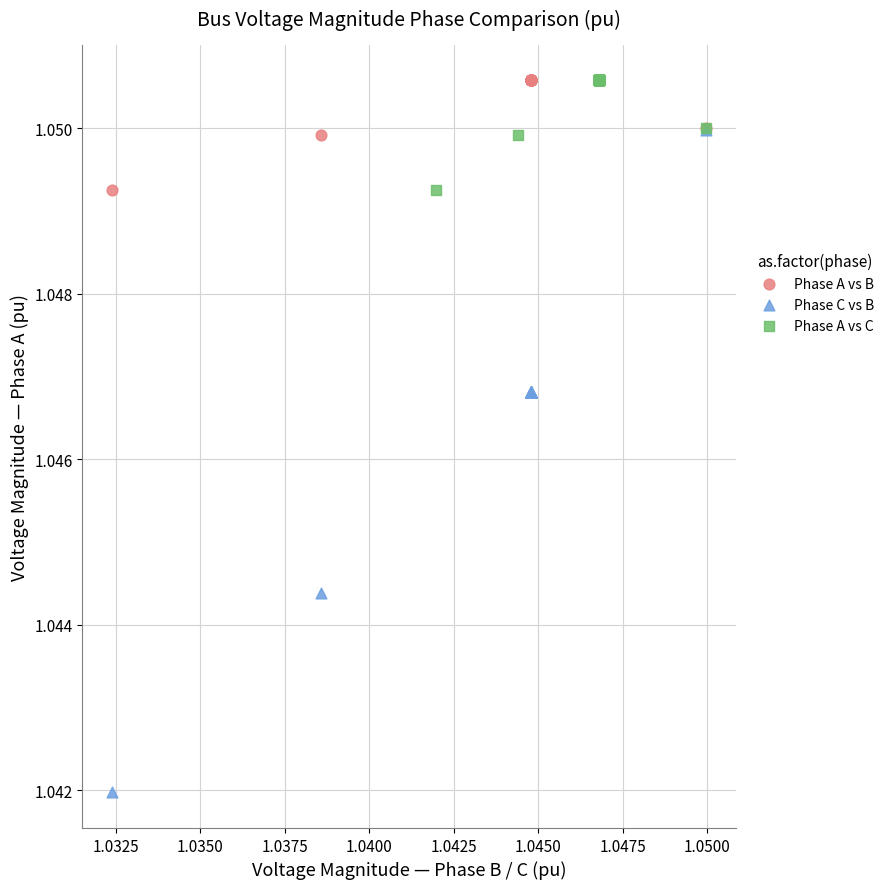

Which series has the largest Y range (max minus min)?

Phase C vs B